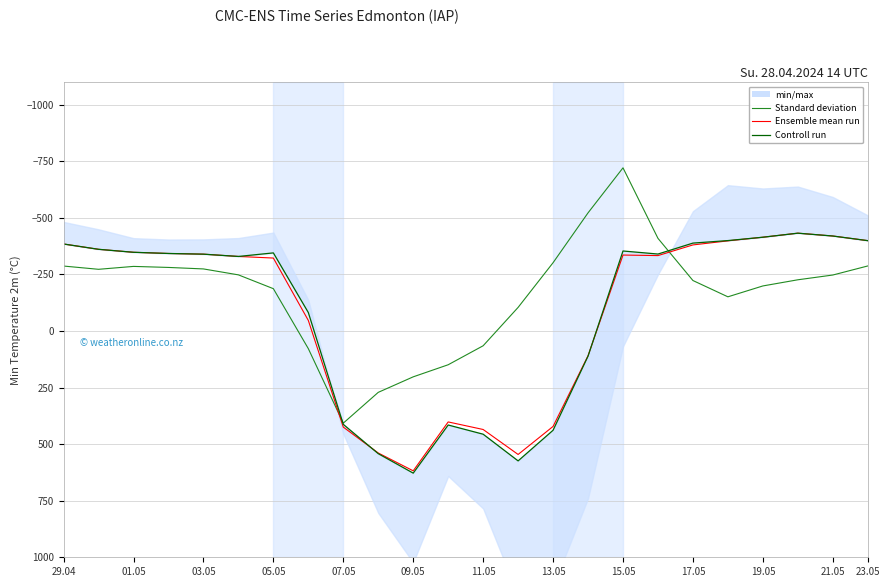

What is the label of the 3rd point from the right?

21